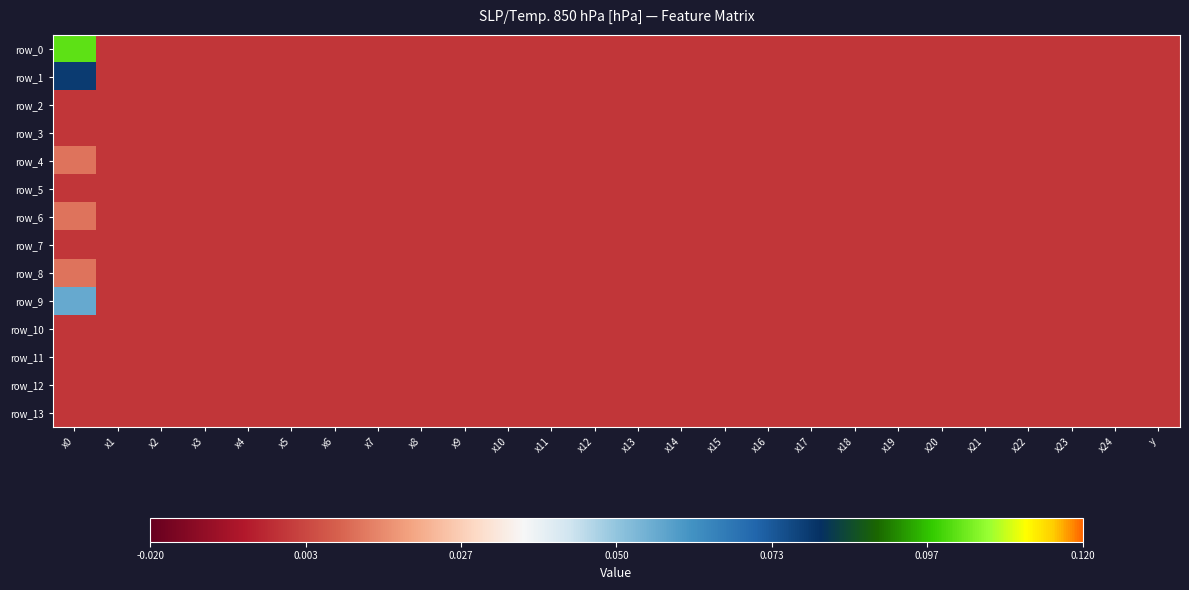

Reading left to right, what are all the values shown in this chart?

row_0: 0.1	0.0	0.0	0.0	0.0	0.0	0.0	0.0	0.0	0.0	0.0	0.0	0.0	0.0	0.0	0.0	0.0	0.0	0.0	0.0	0.0	0.0	0.0	0.0	0.0	0.0
row_1: 0.1	0.0	0.0	0.0	0.0	0.0	0.0	0.0	0.0	0.0	0.0	0.0	0.0	0.0	0.0	0.0	0.0	0.0	0.0	0.0	0.0	0.0	0.0	0.0	0.0	0.0
row_2: 0.0	0.0	0.0	0.0	0.0	0.0	0.0	0.0	0.0	0.0	0.0	0.0	0.0	0.0	0.0	0.0	0.0	0.0	0.0	0.0	0.0	0.0	0.0	0.0	0.0	0.0
row_3: 0.0	0.0	0.0	0.0	0.0	0.0	0.0	0.0	0.0	0.0	0.0	0.0	0.0	0.0	0.0	0.0	0.0	0.0	0.0	0.0	0.0	0.0	0.0	0.0	0.0	0.0
row_4: 0.0	0.0	0.0	0.0	0.0	0.0	0.0	0.0	0.0	0.0	0.0	0.0	0.0	0.0	0.0	0.0	0.0	0.0	0.0	0.0	0.0	0.0	0.0	0.0	0.0	0.0
row_5: 0.0	0.0	0.0	0.0	0.0	0.0	0.0	0.0	0.0	0.0	0.0	0.0	0.0	0.0	0.0	0.0	0.0	0.0	0.0	0.0	0.0	0.0	0.0	0.0	0.0	0.0
row_6: 0.0	0.0	0.0	0.0	0.0	0.0	0.0	0.0	0.0	0.0	0.0	0.0	0.0	0.0	0.0	0.0	0.0	0.0	0.0	0.0	0.0	0.0	0.0	0.0	0.0	0.0
row_7: 0.0	0.0	0.0	0.0	0.0	0.0	0.0	0.0	0.0	0.0	0.0	0.0	0.0	0.0	0.0	0.0	0.0	0.0	0.0	0.0	0.0	0.0	0.0	0.0	0.0	0.0
row_8: 0.0	0.0	0.0	0.0	0.0	0.0	0.0	0.0	0.0	0.0	0.0	0.0	0.0	0.0	0.0	0.0	0.0	0.0	0.0	0.0	0.0	0.0	0.0	0.0	0.0	0.0
row_9: 0.1	0.0	0.0	0.0	0.0	0.0	0.0	0.0	0.0	0.0	0.0	0.0	0.0	0.0	0.0	0.0	0.0	0.0	0.0	0.0	0.0	0.0	0.0	0.0	0.0	0.0
row_10: 0.0	0.0	0.0	0.0	0.0	0.0	0.0	0.0	0.0	0.0	0.0	0.0	0.0	0.0	0.0	0.0	0.0	0.0	0.0	0.0	0.0	0.0	0.0	0.0	0.0	0.0
row_11: 0.0	0.0	0.0	0.0	0.0	0.0	0.0	0.0	0.0	0.0	0.0	0.0	0.0	0.0	0.0	0.0	0.0	0.0	0.0	0.0	0.0	0.0	0.0	0.0	0.0	0.0
row_12: 0.0	0.0	0.0	0.0	0.0	0.0	0.0	0.0	0.0	0.0	0.0	0.0	0.0	0.0	0.0	0.0	0.0	0.0	0.0	0.0	0.0	0.0	0.0	0.0	0.0	0.0
row_13: 0.0	0.0	0.0	0.0	0.0	0.0	0.0	0.0	0.0	0.0	0.0	0.0	0.0	0.0	0.0	0.0	0.0	0.0	0.0	0.0	0.0	0.0	0.0	0.0	0.0	0.0